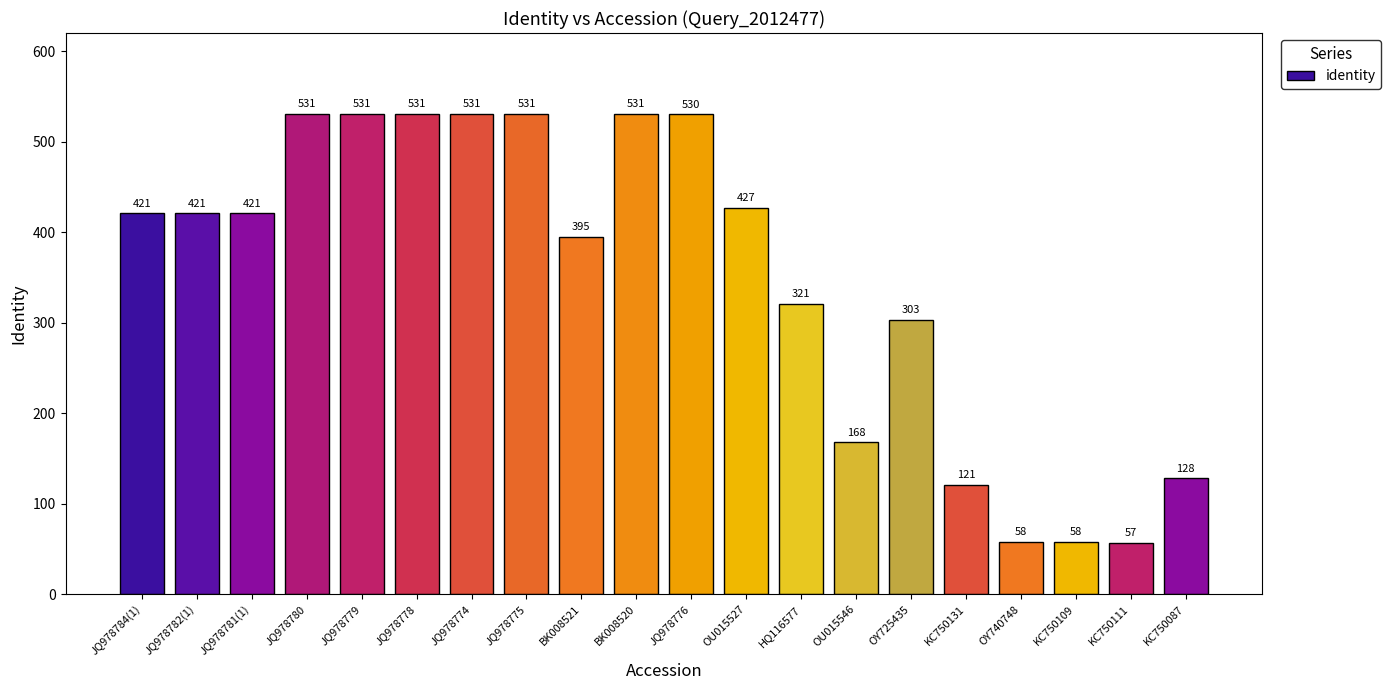

At which label is the value closest to 294?

OY725435